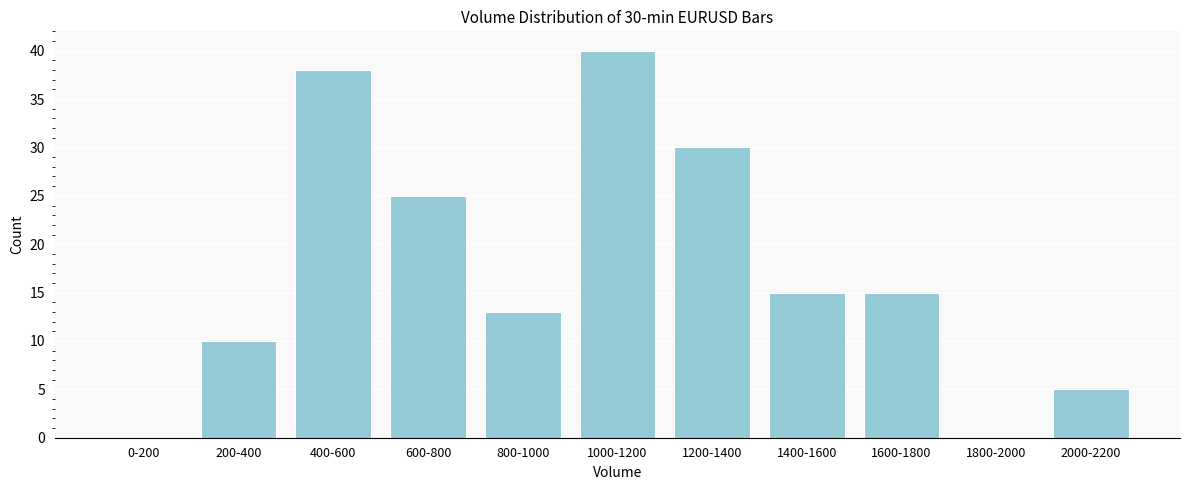

Reading left to right, extract all data points from this chart.

0-200=0	200-400=10	400-600=38	600-800=25	800-1000=13	1000-1200=40	1200-1400=30	1400-1600=15	1600-1800=15	1800-2000=0	2000-2200=5